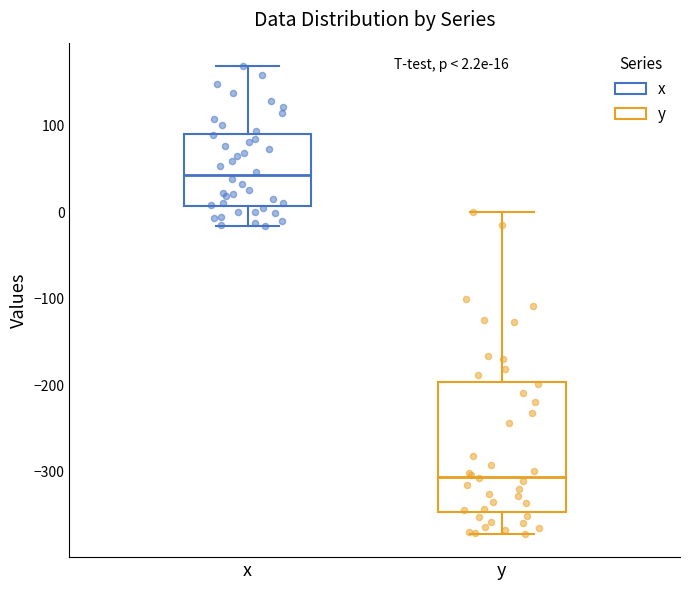

Which box has the highest median line?

x